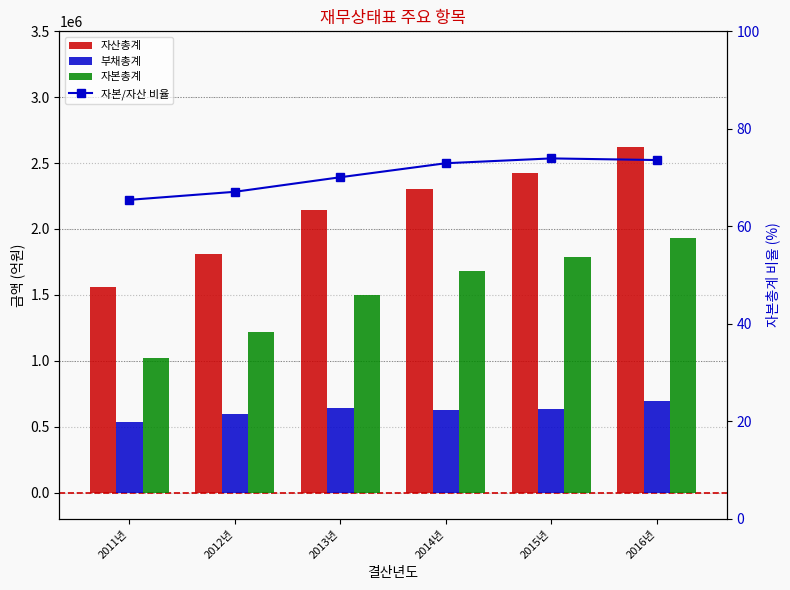

Which series has the largest range (max minus min)?

자산총계